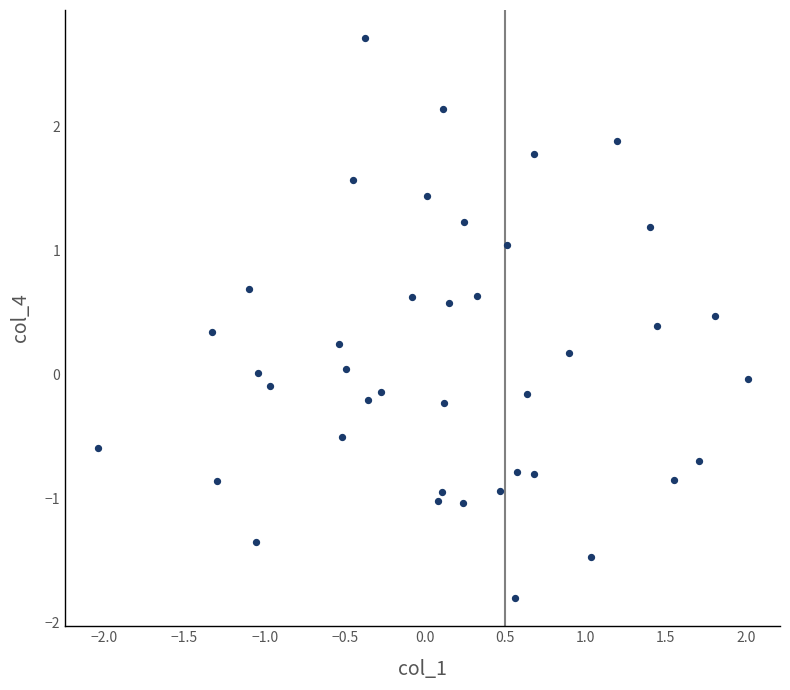

What is the range of Y values (max minus min)?

4.5